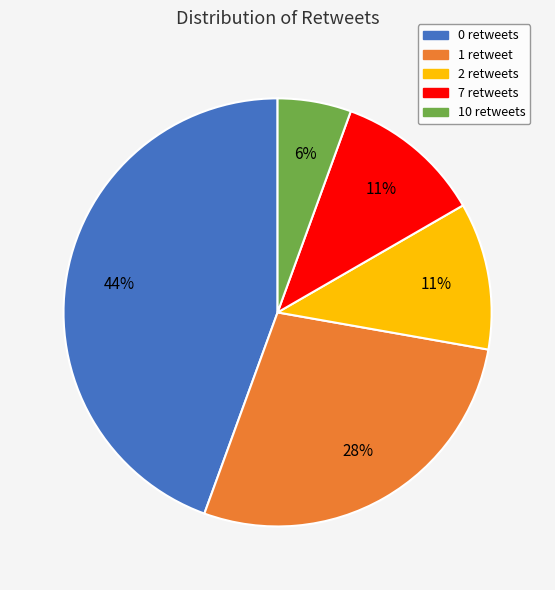

What percentage is the 10 retweets slice, to the nearest percent?

6%